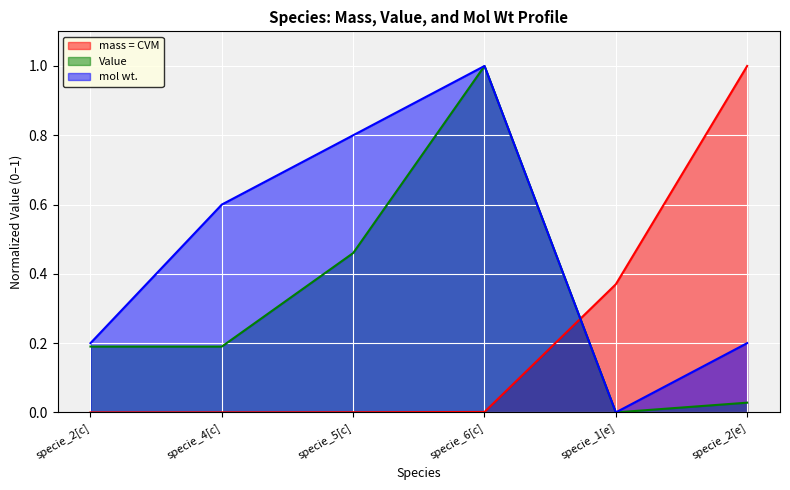

Where is the first local maximum for mol wt.?

specie_6[c]